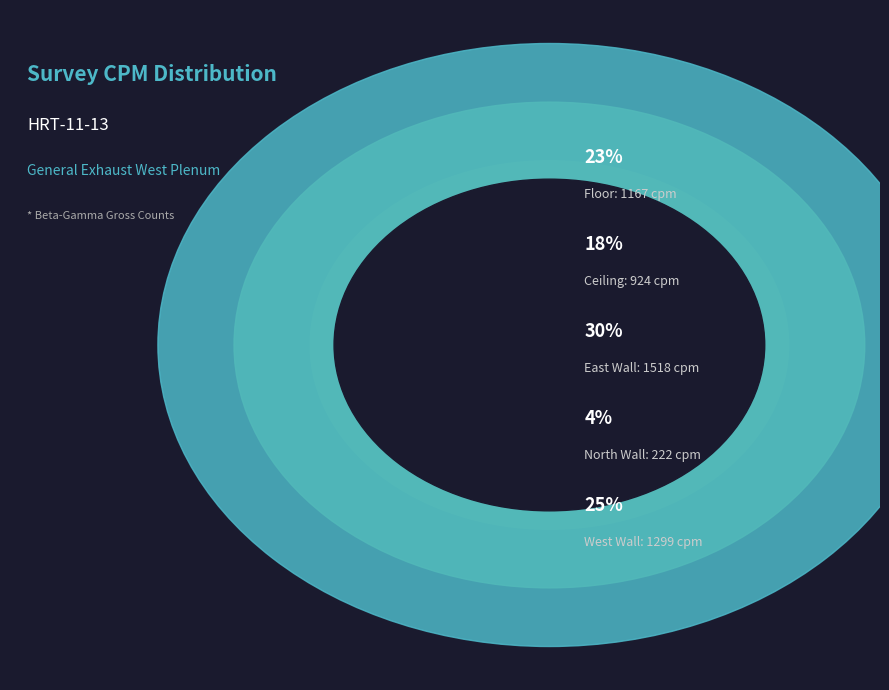

Which slice is the largest?

East Wall